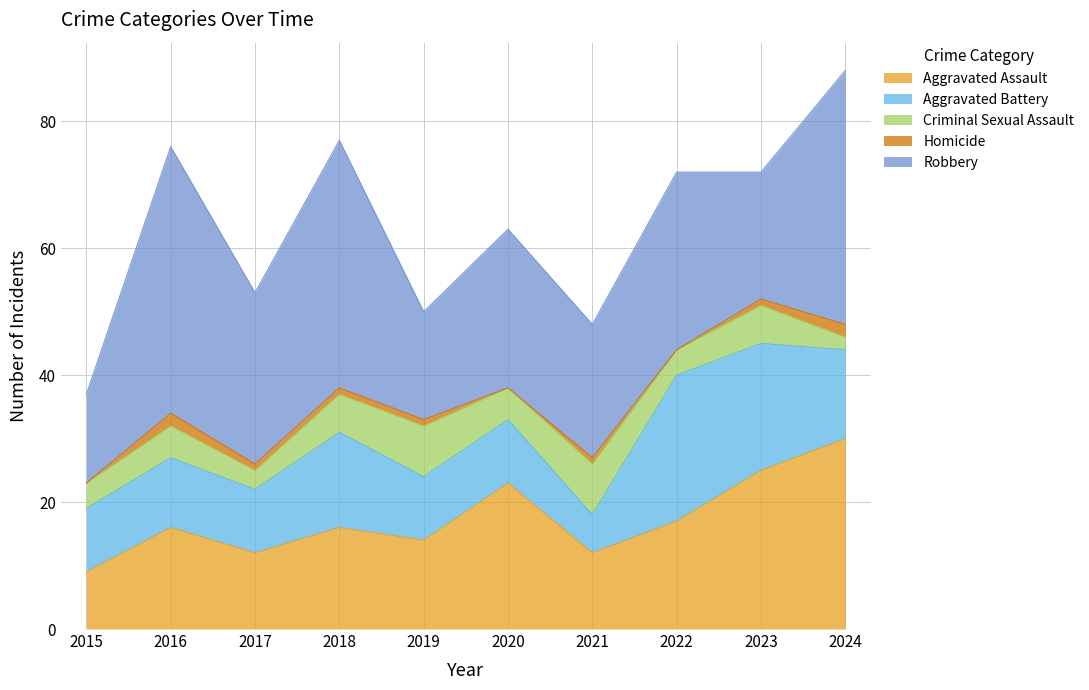

What is the lowest value of the Aggravated Assault series?

9